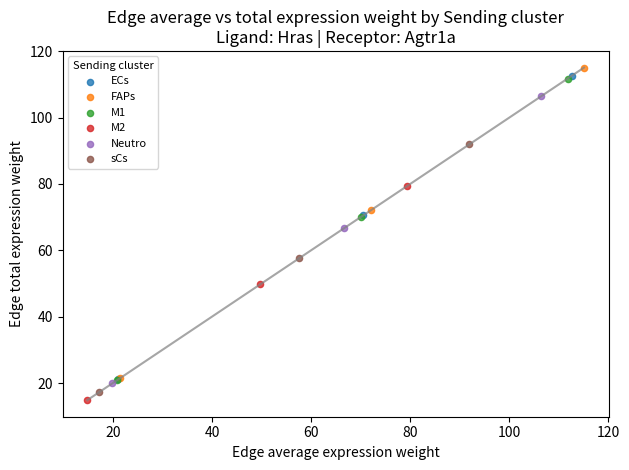

Which series has the largest Y range (max minus min)?

FAPs